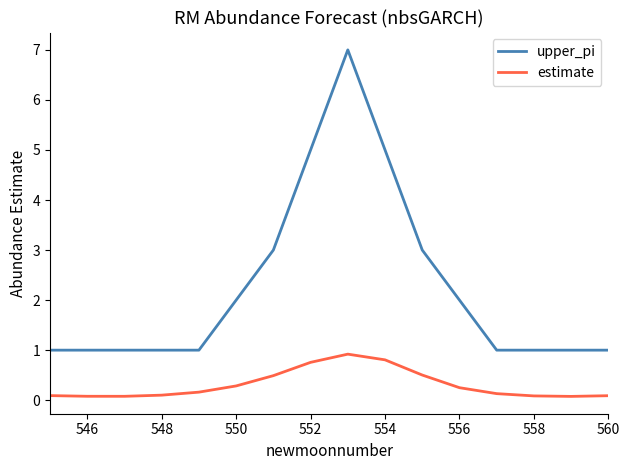

What are all the series names shown in the legend?

upper_pi, estimate